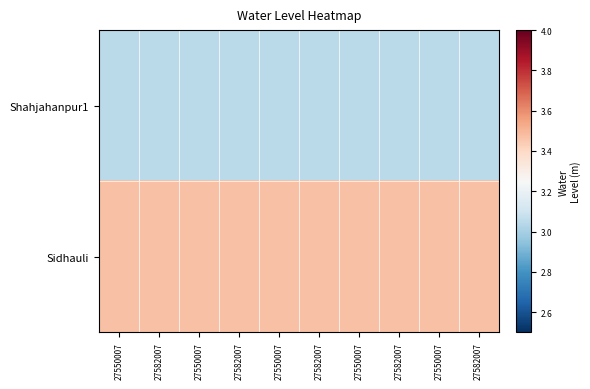

How many data points does each series have?

10